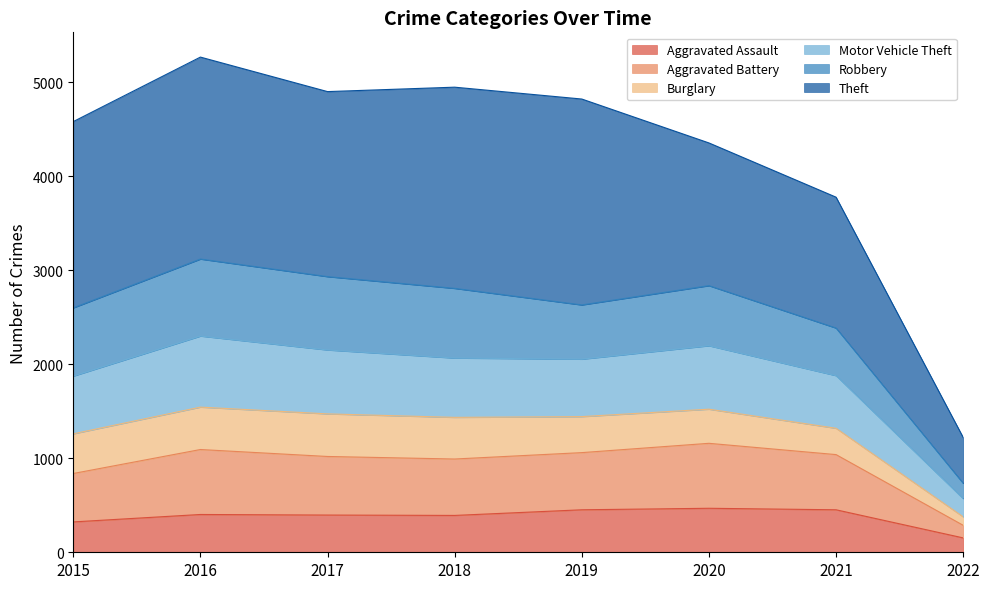

What value does the Aggravated Assault series have at 2018?

392